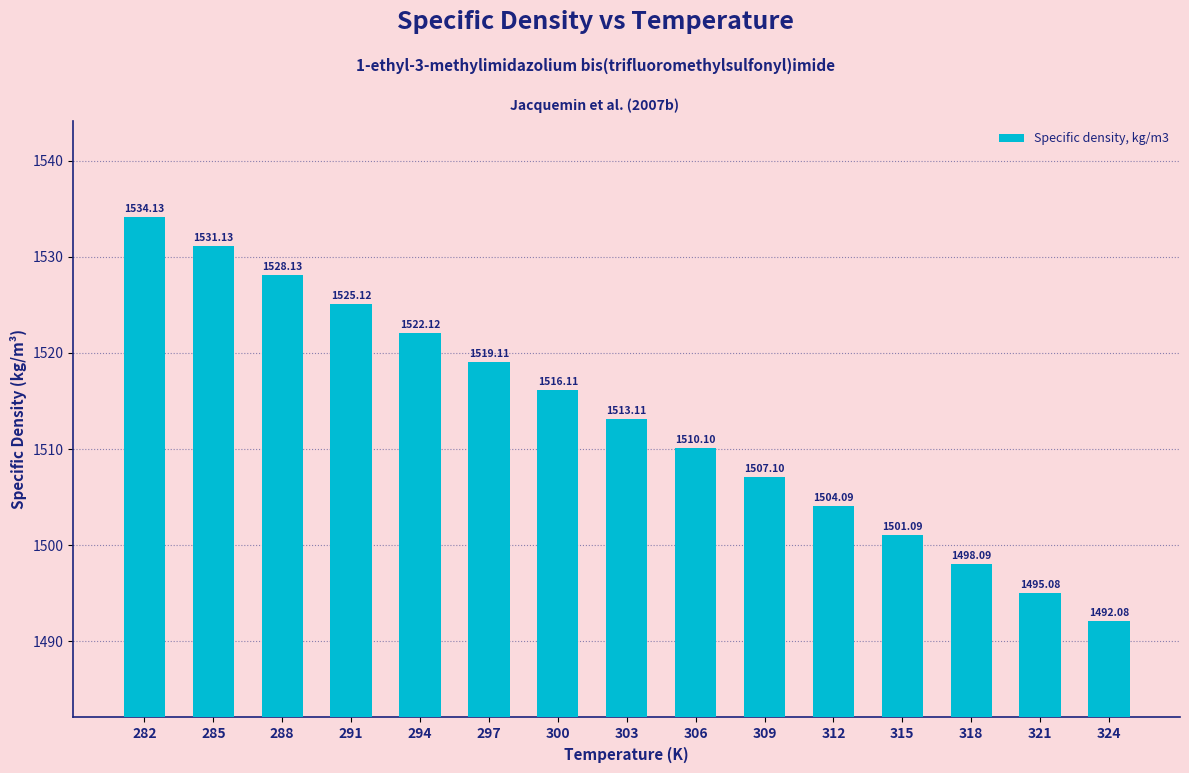

Does the chart contain any negative values?

No